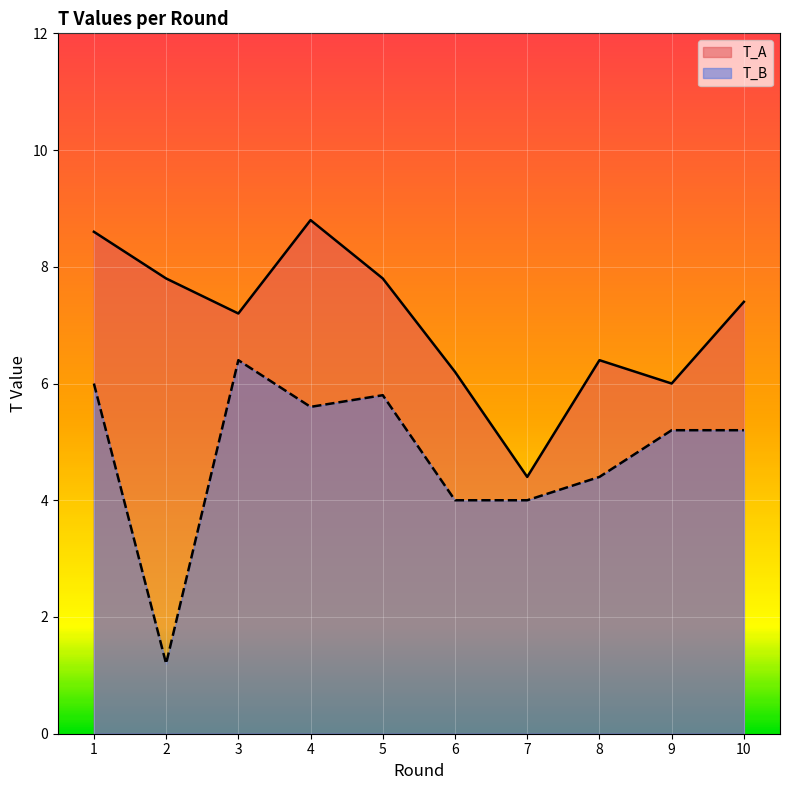

True or false: T_B and T_A intersect in this chart.

False